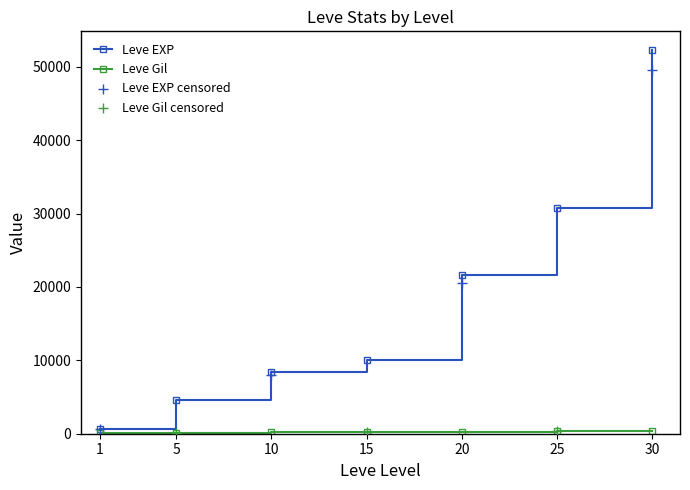

Which series has the largest total across all categories?

Leve EXP